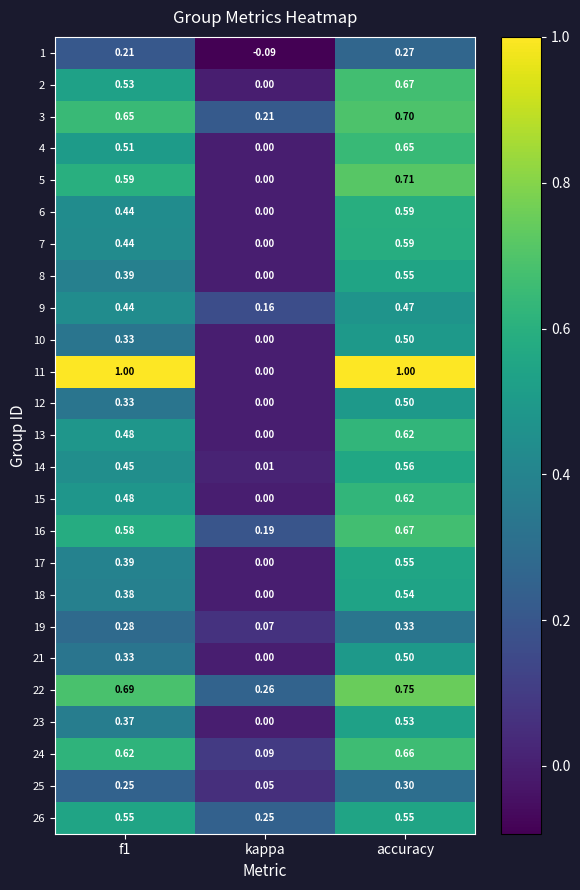

Which category has the lowest value in the 4 series?

kappa